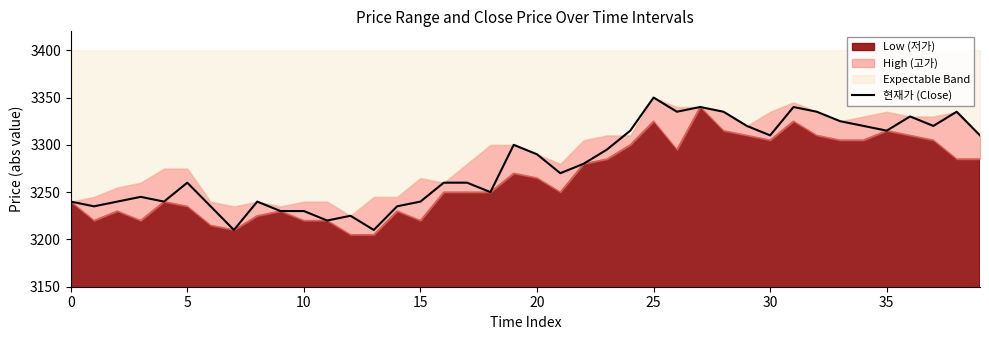

What is the maximum value shown in the chart?

3350